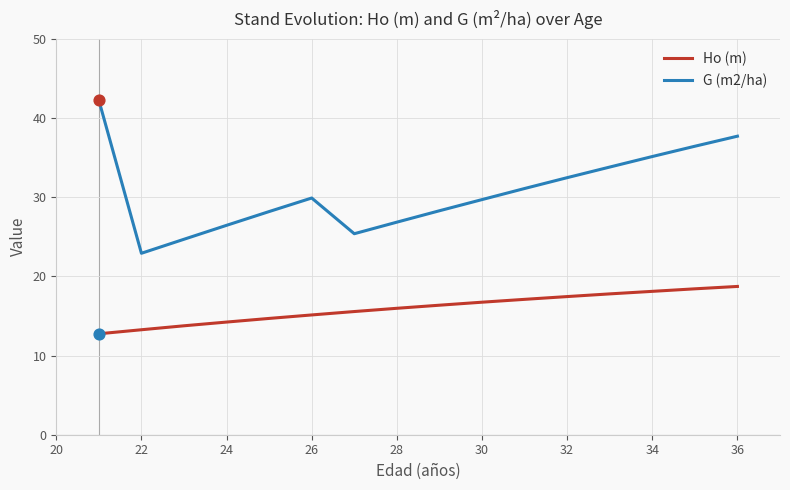

At how many categories does at least one series exceed 16?

16